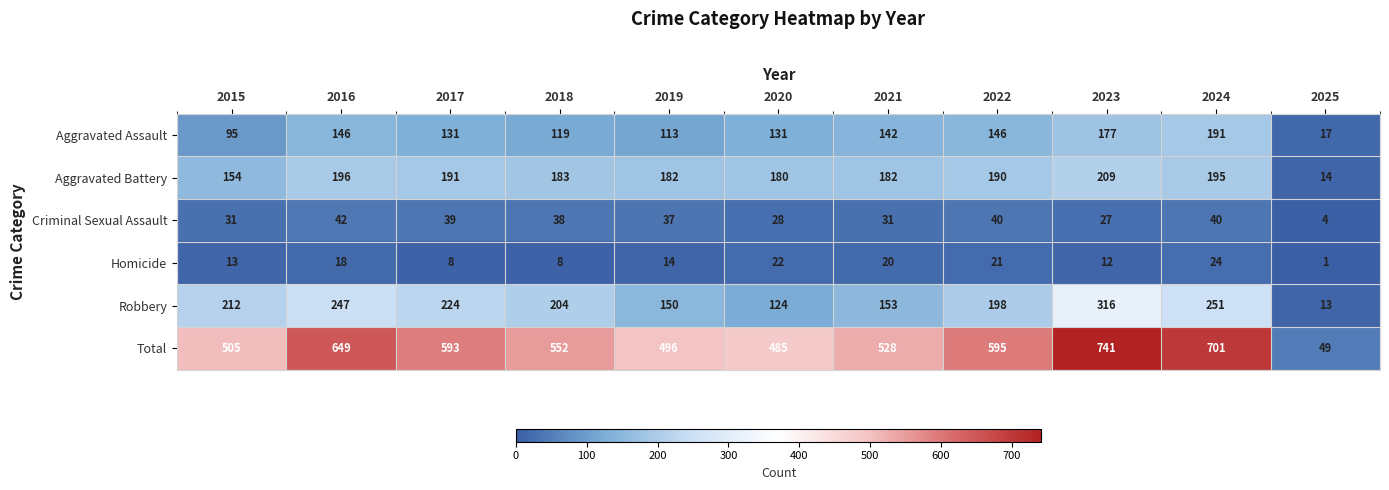

Which label corresponds to the smallest value in the chart?

2025